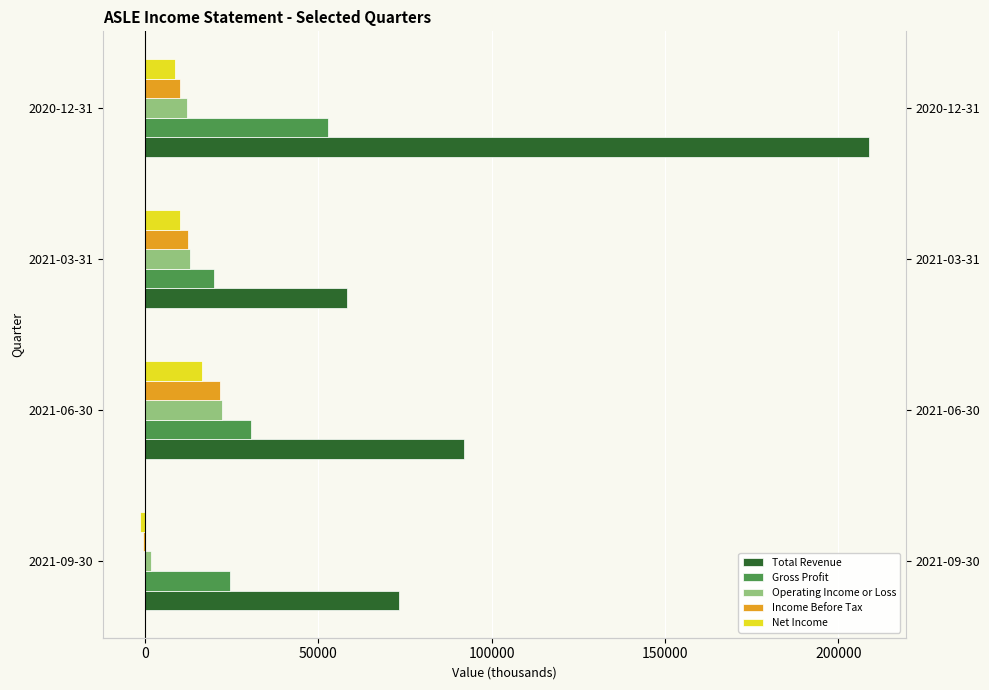

Reading left to right, extract all data points from this chart.

Total Revenue: 73300	91900	58400	208900
Gross Profit: 24600	30700	19800	52800
Operating Income or Loss: 1800	22200	12900	12100
Income Before Tax: -500	21700	12500	10200
Net Income: -1600	16500	10000	8700